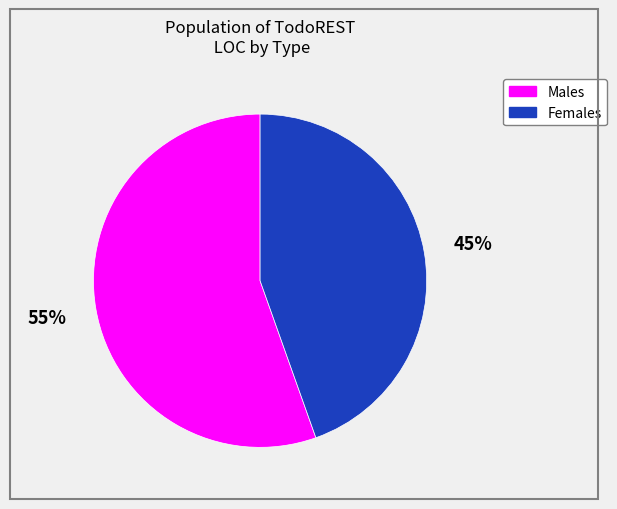

To the nearest percent, what is the average slice percentage?

50%